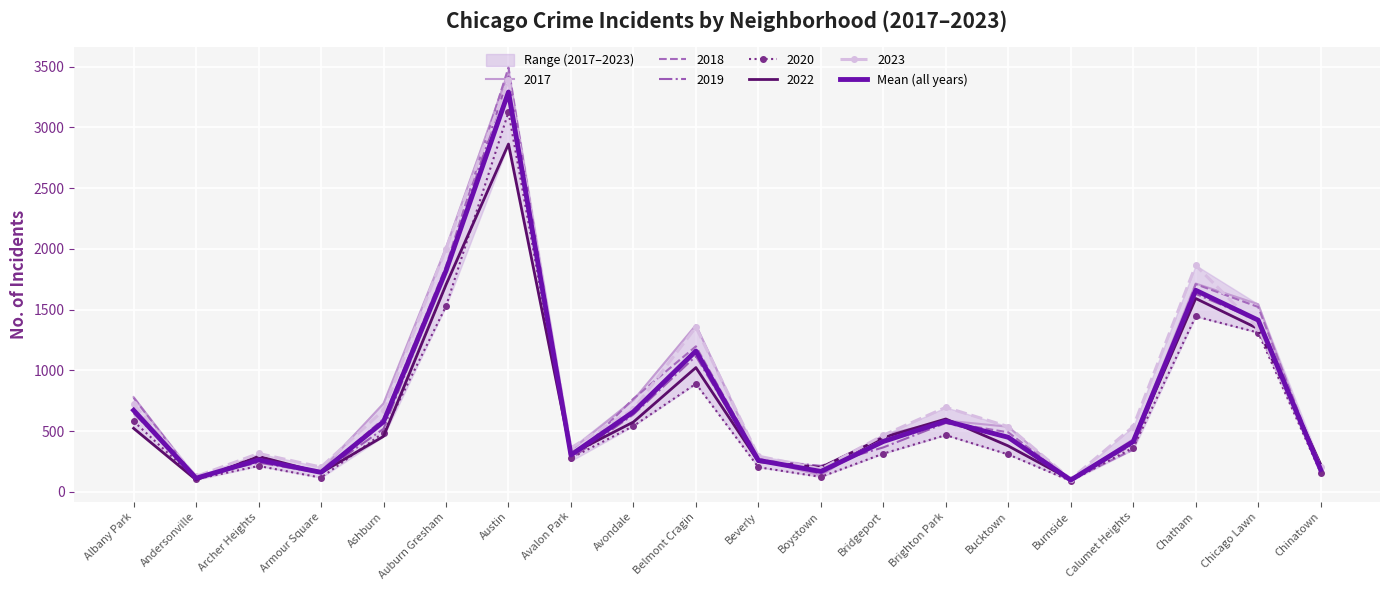

The value at Chicago Lawn is 1413.7. True or false?

True